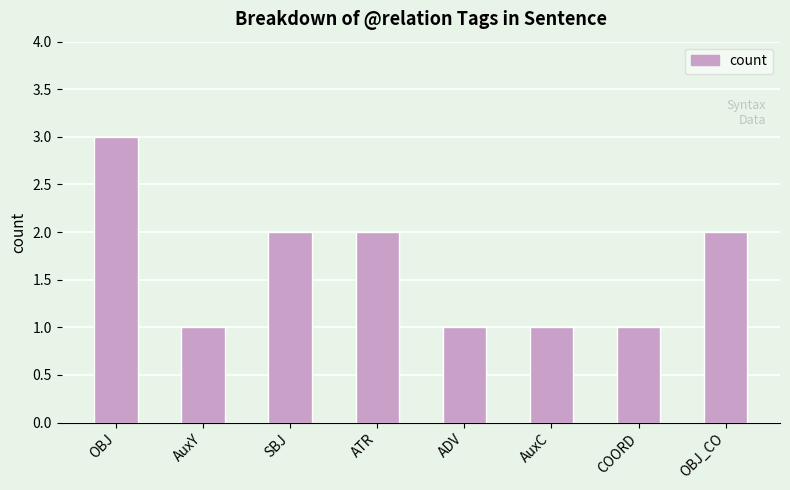

What position from the right is AuxY?

7